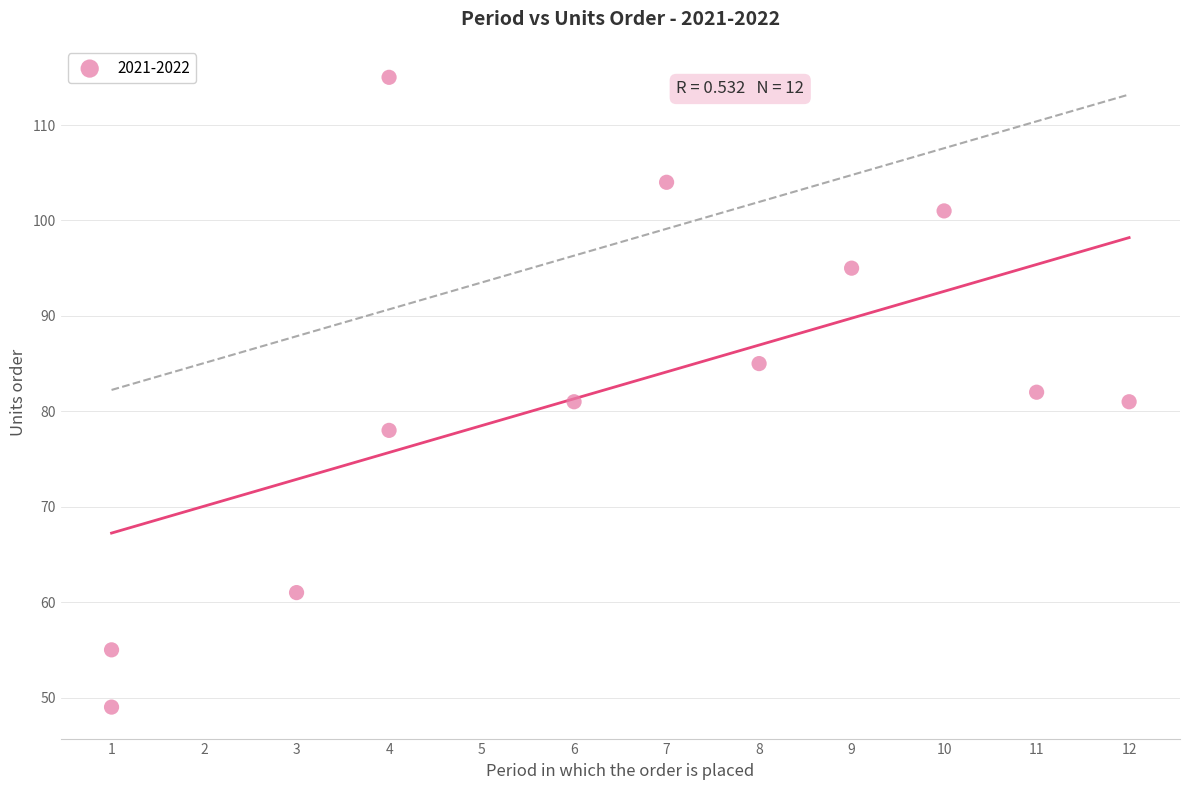

What is the range of Y values (max minus min)?

66